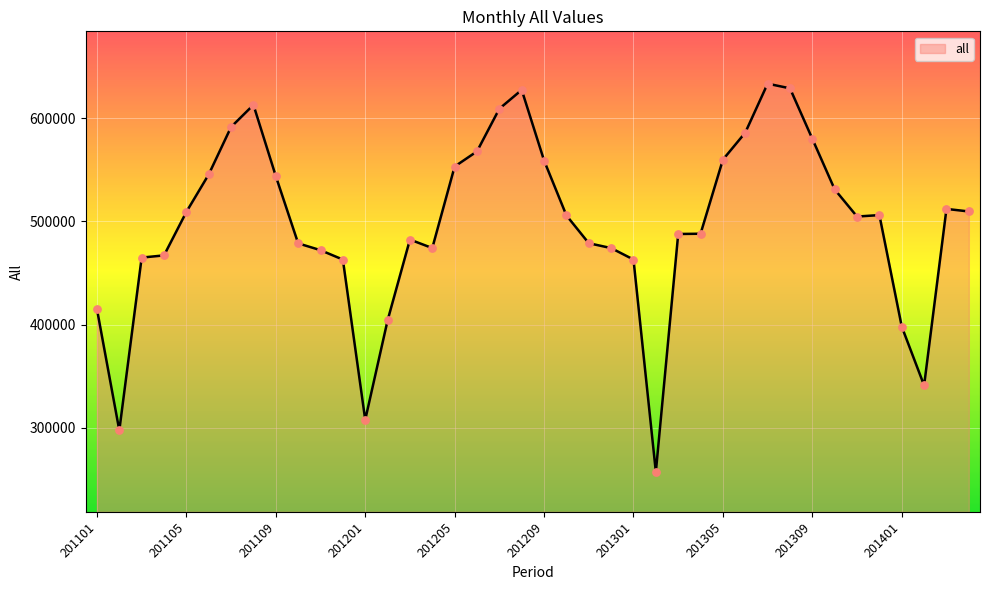

What is the smallest value displayed?

257400.4